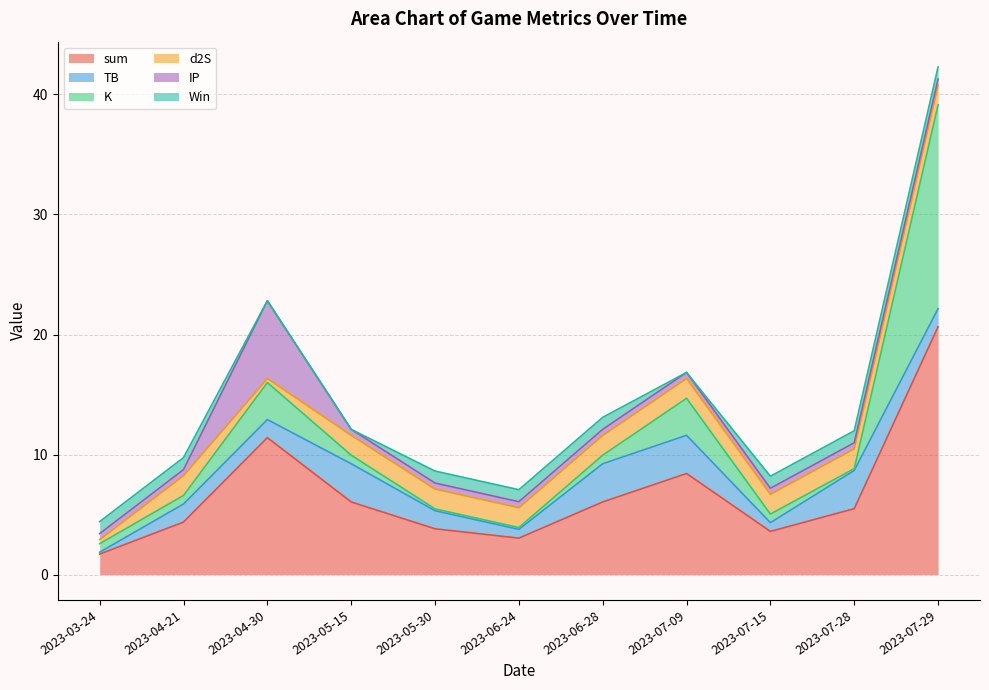

Which series has the largest total across all categories?

sum